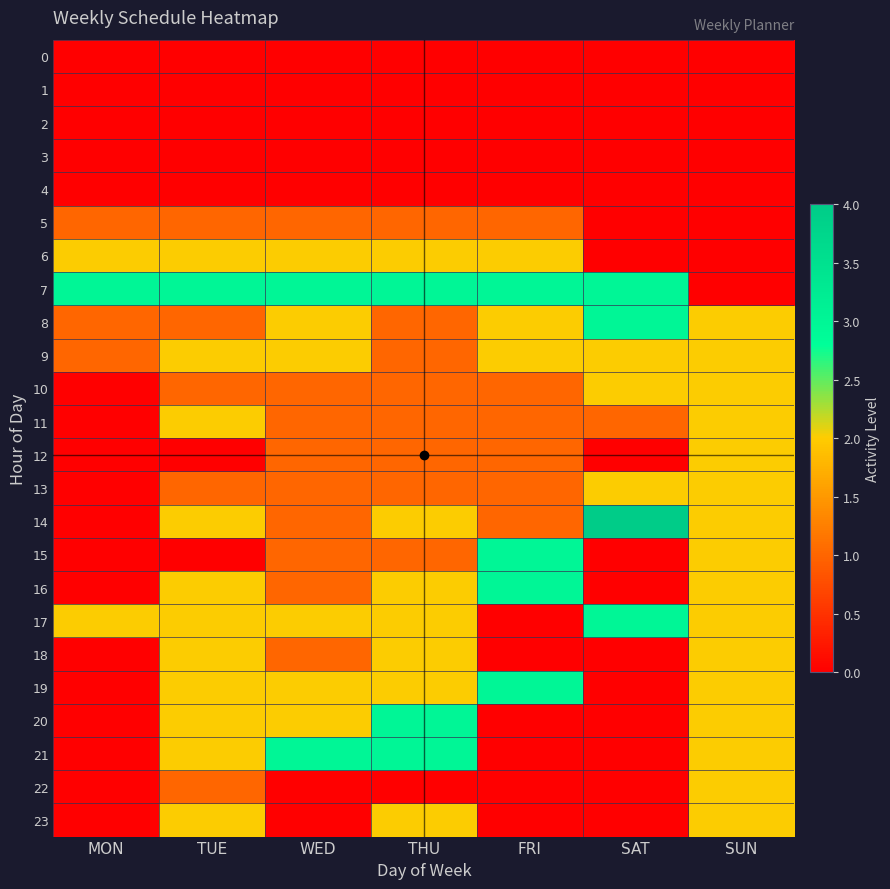

Reading left to right, extract all data points from this chart.

0: MON=0	TUE=0	WED=0	THU=0	FRI=0	SAT=0	SUN=0
1: MON=0	TUE=0	WED=0	THU=0	FRI=0	SAT=0	SUN=0
2: MON=0	TUE=0	WED=0	THU=0	FRI=0	SAT=0	SUN=0
3: MON=0	TUE=0	WED=0	THU=0	FRI=0	SAT=0	SUN=0
4: MON=0	TUE=0	WED=0	THU=0	FRI=0	SAT=0	SUN=0
5: MON=1	TUE=1	WED=1	THU=1	FRI=1	SAT=0	SUN=0
6: MON=2	TUE=2	WED=2	THU=2	FRI=2	SAT=0	SUN=0
7: MON=3	TUE=3	WED=3	THU=3	FRI=3	SAT=3	SUN=0
8: MON=1	TUE=1	WED=2	THU=1	FRI=2	SAT=3	SUN=2
9: MON=1	TUE=2	WED=2	THU=1	FRI=2	SAT=2	SUN=2
10: MON=0	TUE=1	WED=1	THU=1	FRI=1	SAT=2	SUN=2
11: MON=0	TUE=2	WED=1	THU=1	FRI=1	SAT=1	SUN=2
12: MON=0	TUE=0	WED=1	THU=1	FRI=1	SAT=0	SUN=2
13: MON=0	TUE=1	WED=1	THU=1	FRI=1	SAT=2	SUN=2
14: MON=0	TUE=2	WED=1	THU=2	FRI=1	SAT=4	SUN=2
15: MON=0	TUE=0	WED=1	THU=1	FRI=3	SAT=0	SUN=2
16: MON=0	TUE=2	WED=1	THU=2	FRI=3	SAT=0	SUN=2
17: MON=2	TUE=2	WED=2	THU=2	FRI=0	SAT=3	SUN=2
18: MON=0	TUE=2	WED=1	THU=2	FRI=0	SAT=0	SUN=2
19: MON=0	TUE=2	WED=2	THU=2	FRI=3	SAT=0	SUN=2
20: MON=0	TUE=2	WED=2	THU=3	FRI=0	SAT=0	SUN=2
21: MON=0	TUE=2	WED=3	THU=3	FRI=0	SAT=0	SUN=2
22: MON=0	TUE=1	WED=0	THU=0	FRI=0	SAT=0	SUN=2
23: MON=0	TUE=2	WED=0	THU=2	FRI=0	SAT=0	SUN=2